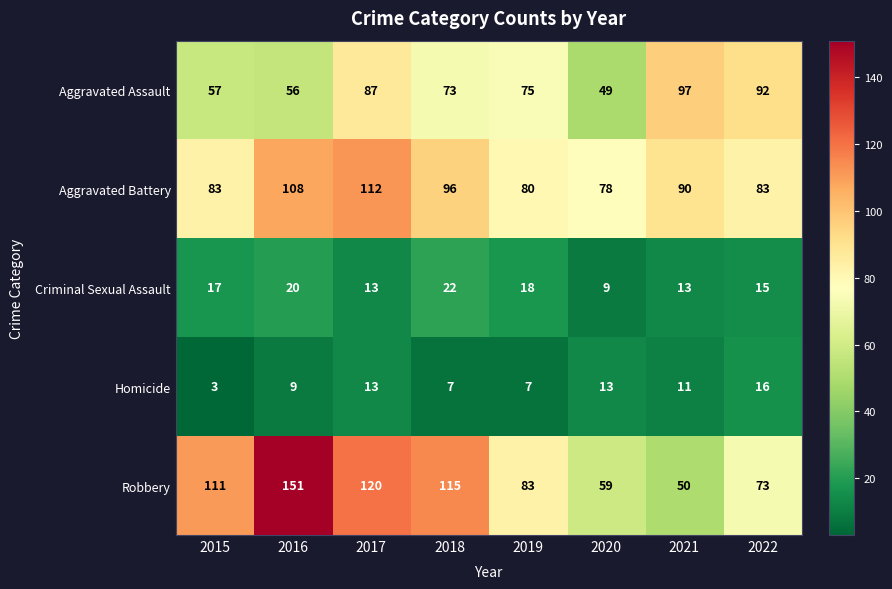

What is the difference between the Criminal Sexual Assault values at 2016 and 2022?

5